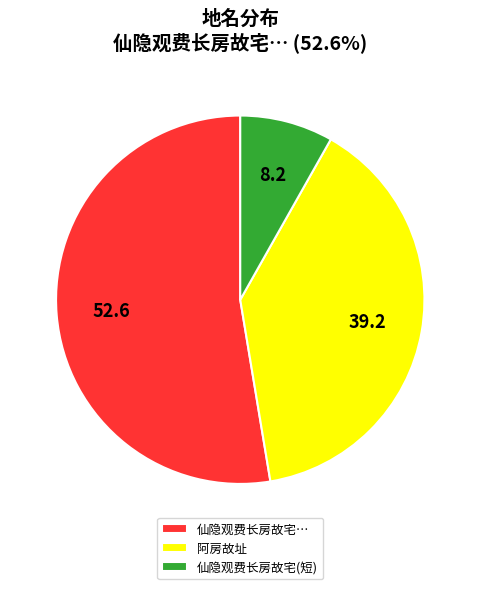

Rank the categories by value from highest to lowest.

仙隐观费长房故宅…, 阿房故址, 仙隐观费长房故宅(短)